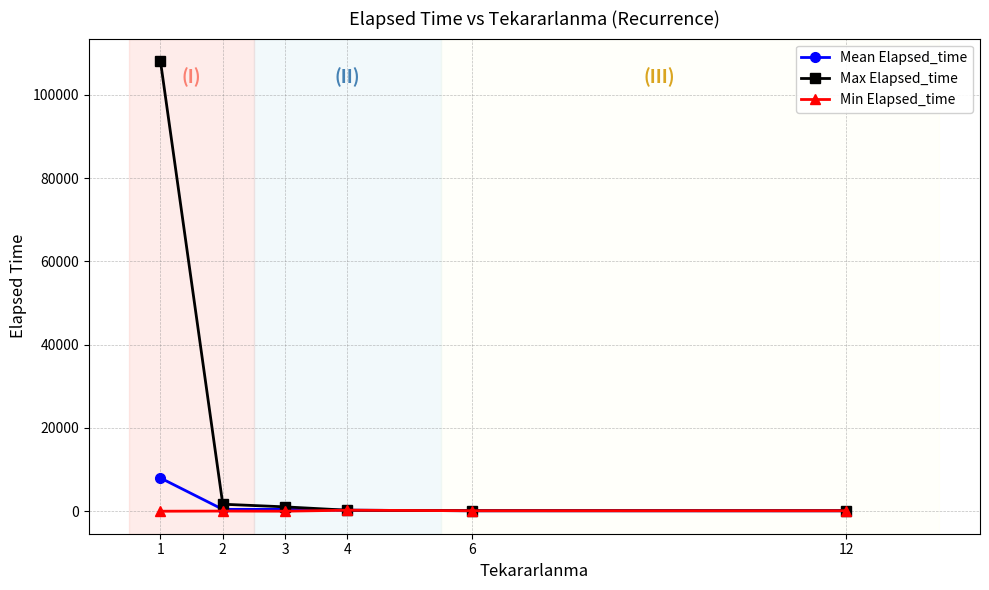

Which series has the largest total across all categories?

Max Elapsed_time